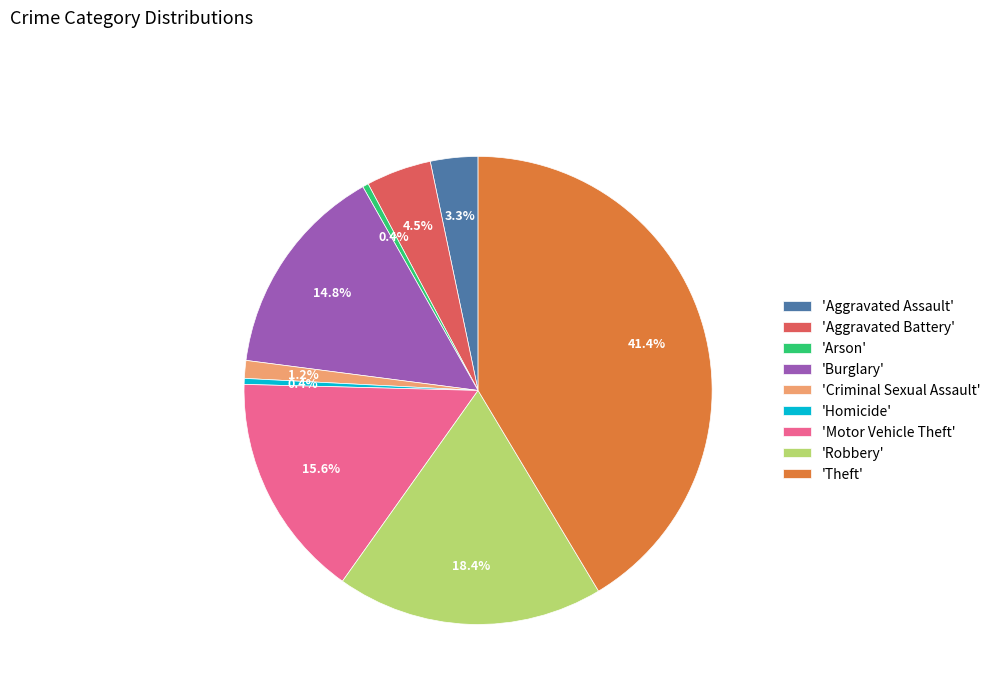

What is the ratio of the value at 'Burglary' to the value at 'Arson'?

36.0